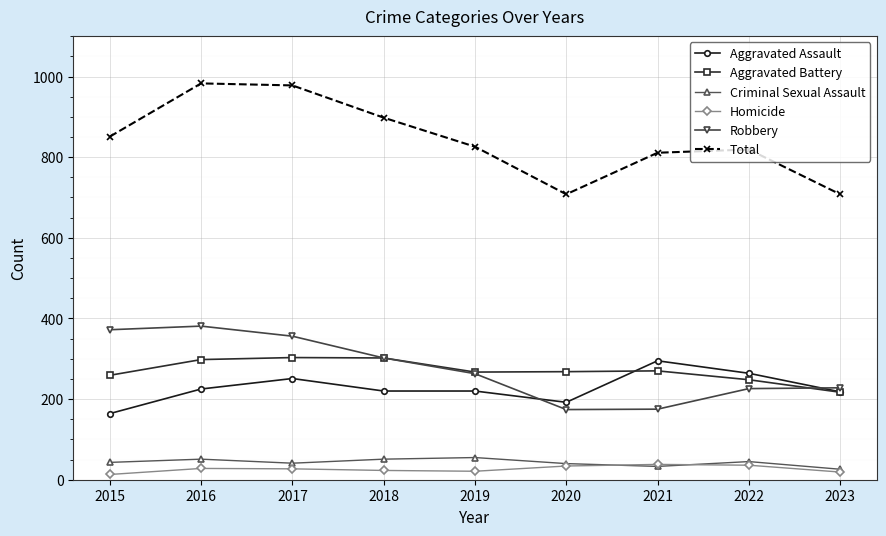

True or false: Criminal Sexual Assault and Robbery cross at least once.

False